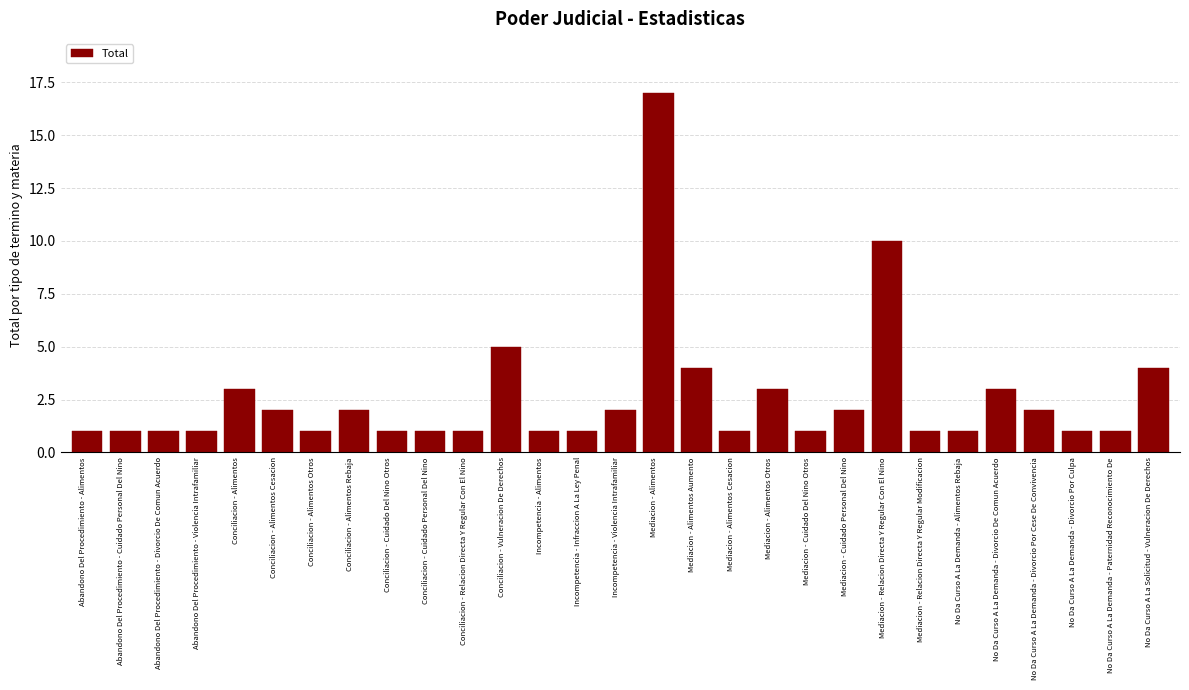

Reading right to left, transcribe all the data shown in this chart.

4	1	1	2	3	1	1	10	2	1	3	1	4	17	2	1	1	5	1	1	1	2	1	2	3	1	1	1	1